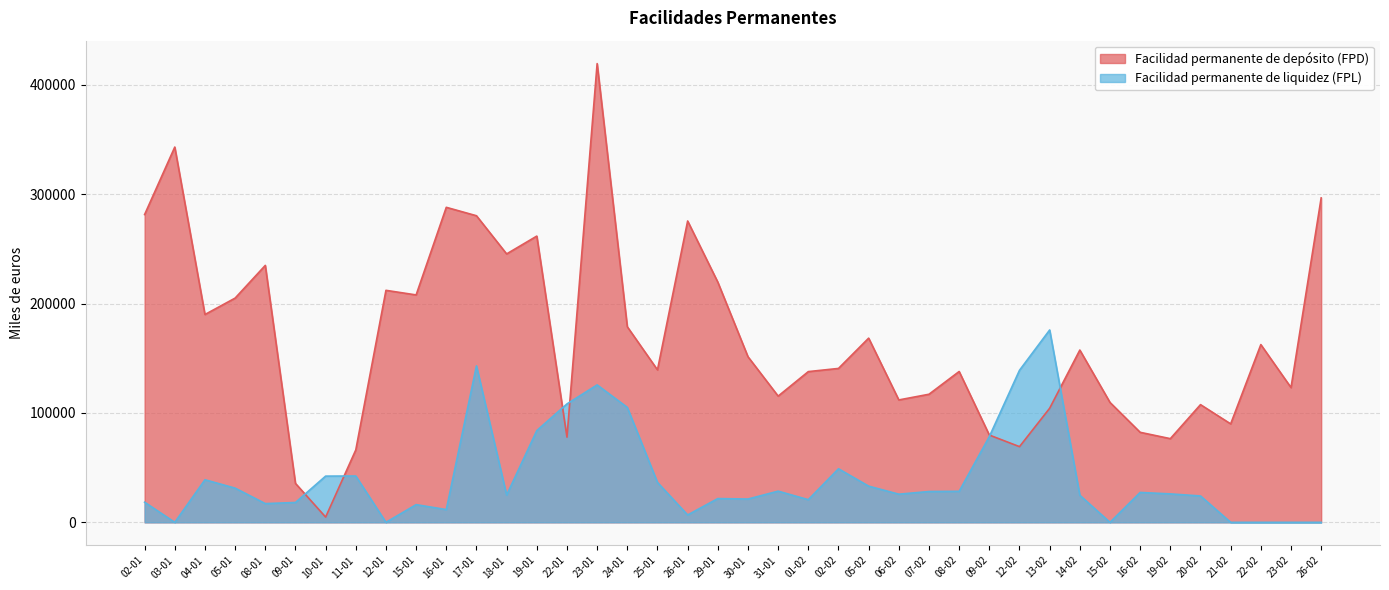

How many series are shown in this chart?

2